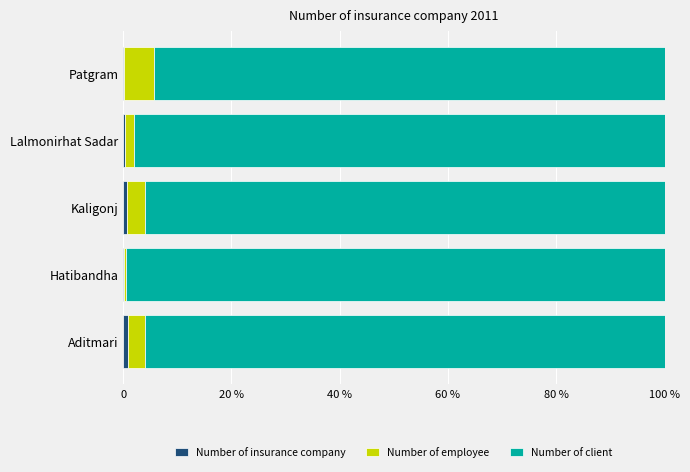

How many data points does each series have?

5